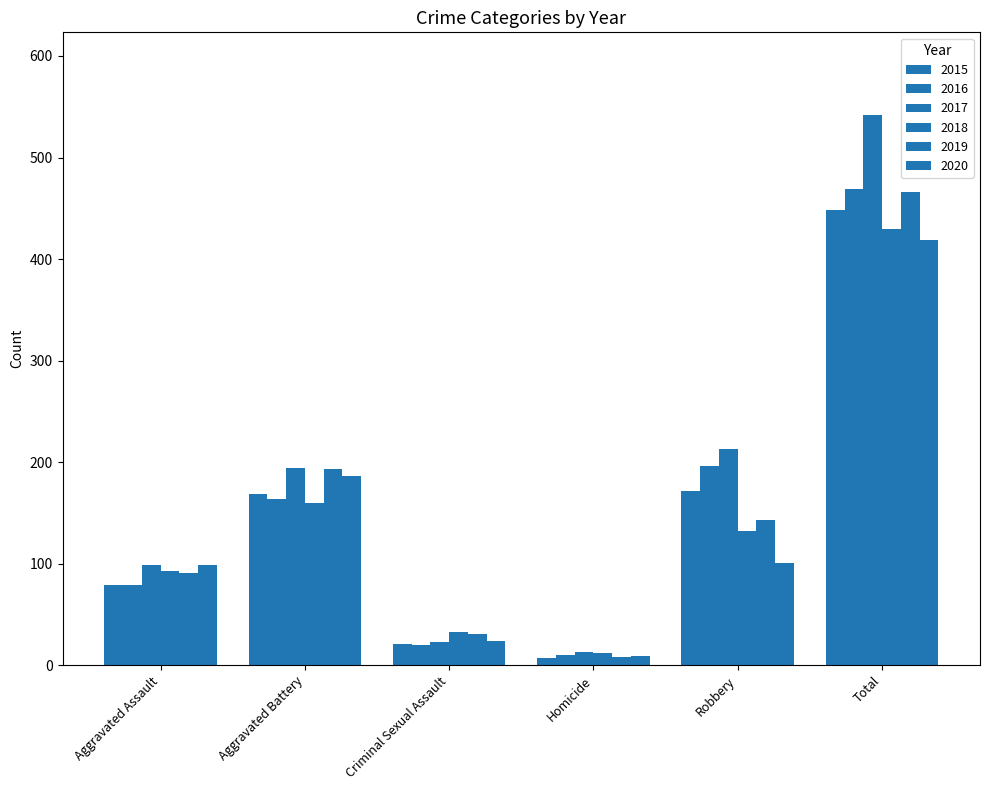

What is the difference between the second highest and minimum values in the 2020 series?

177